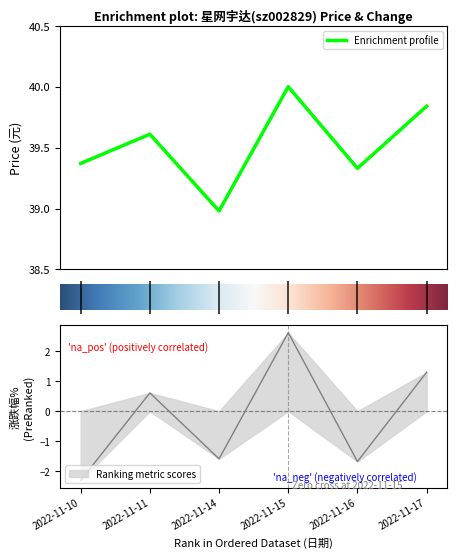

What is the total value across all series at 2022-11-11?

40.2